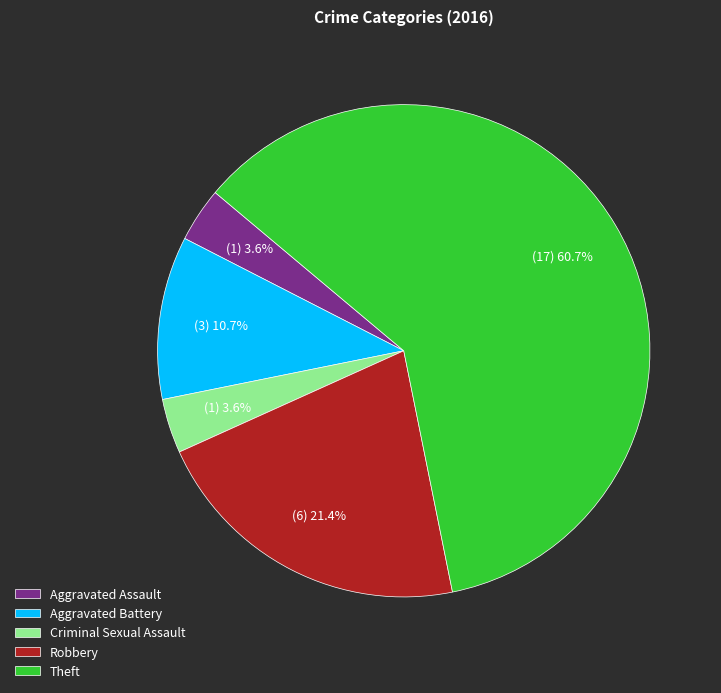

Combined, what portion of the pie is Robbery and Aggravated Assault?

25.0%